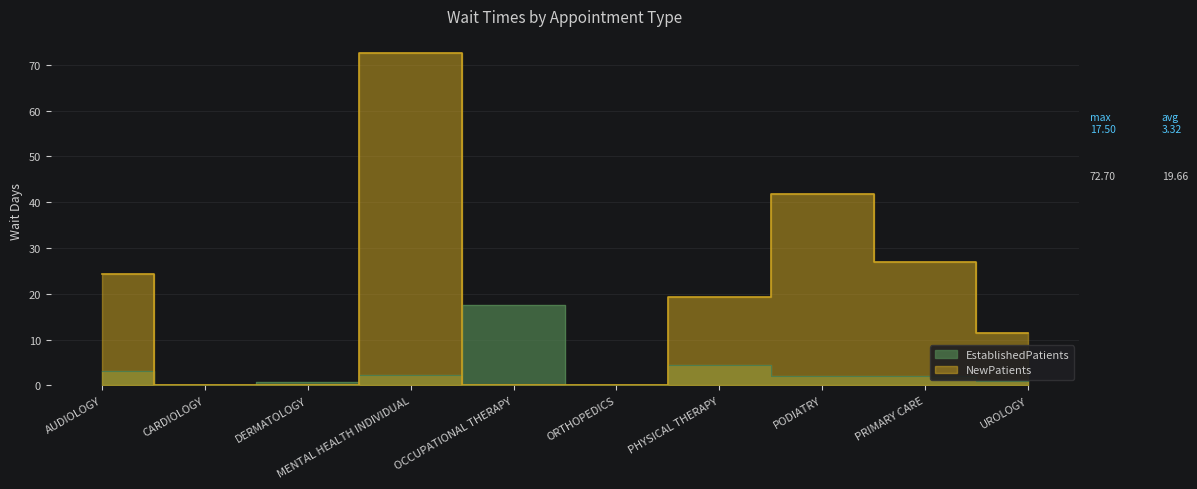

What is the sum of all EstablishedPatients values?

33.2